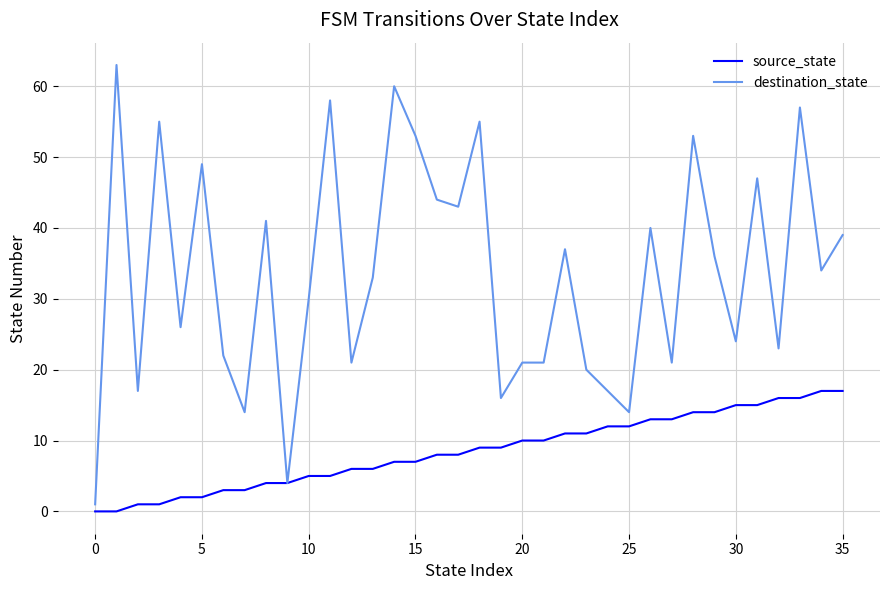

What is the minimum value for destination_state?

1